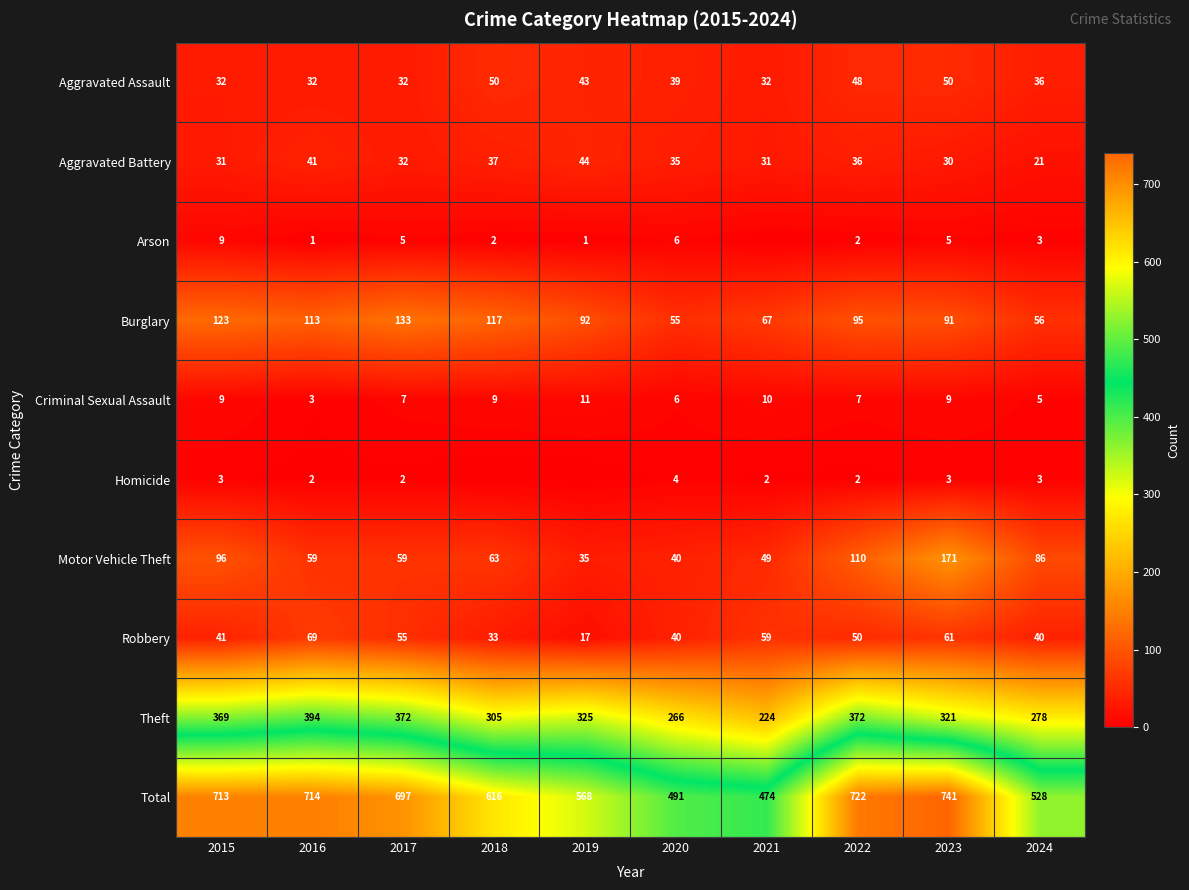

List the labels in order of Total value, largest first.

2023, 2022, 2016, 2015, 2017, 2018, 2019, 2024, 2020, 2021